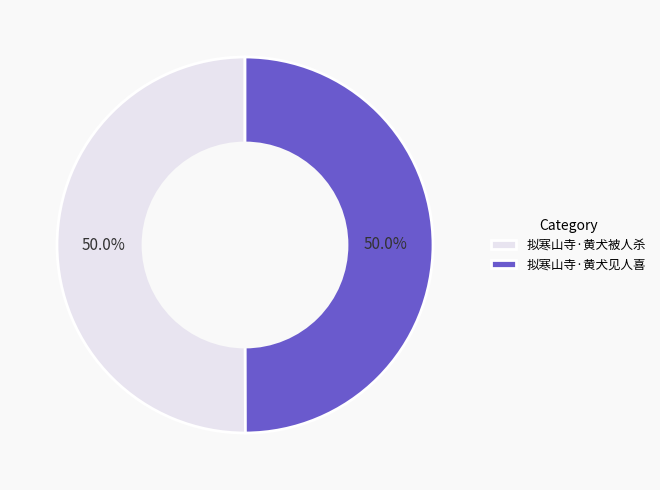

Approximately how many times larger is the value at 拟寒山寺·黄犬见人喜 compared to 拟寒山寺·黄犬被人杀?

1.0